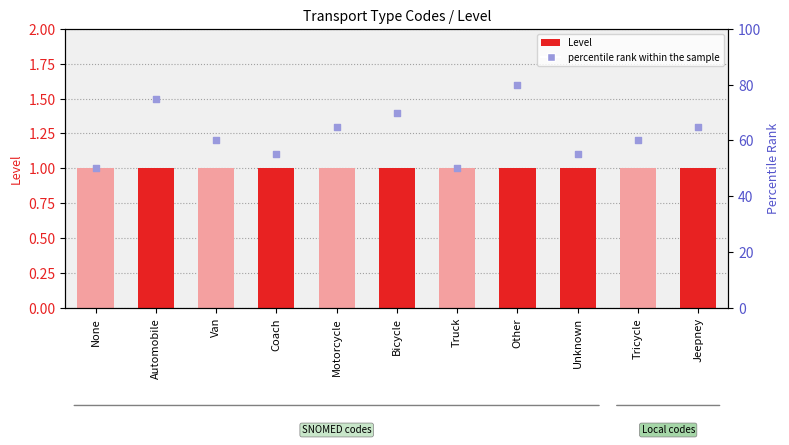

Is the value of percentile rank within the sample at None greater than the value of Level at Coach?

Yes